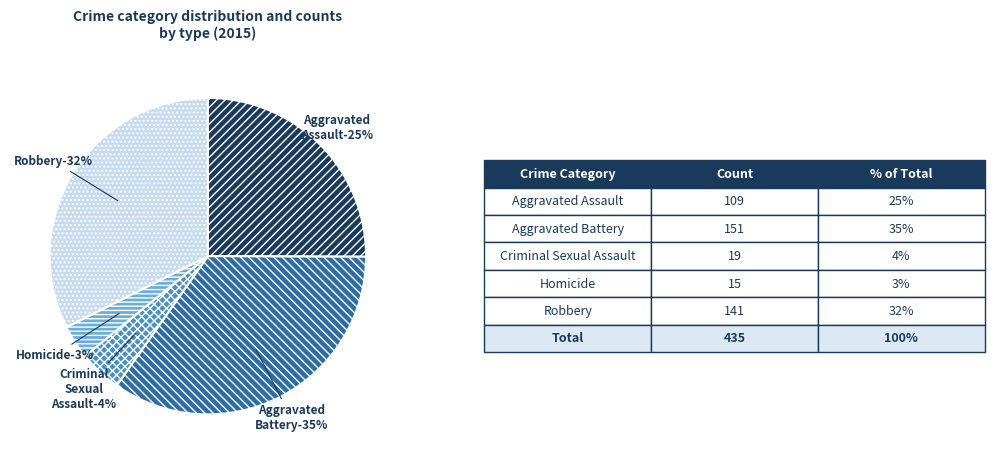

Count the number of slices in the pie.

5